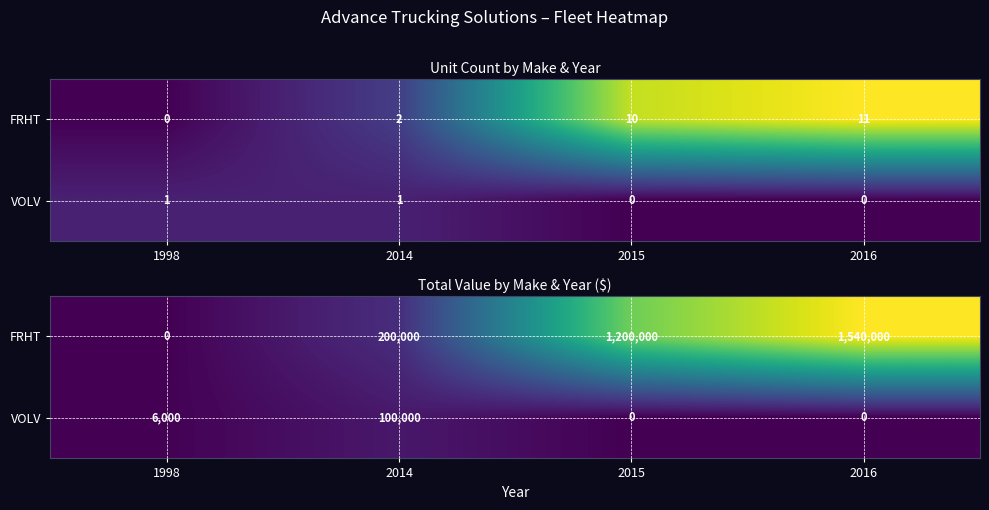

At which category is the sum across all series the highest?

2016